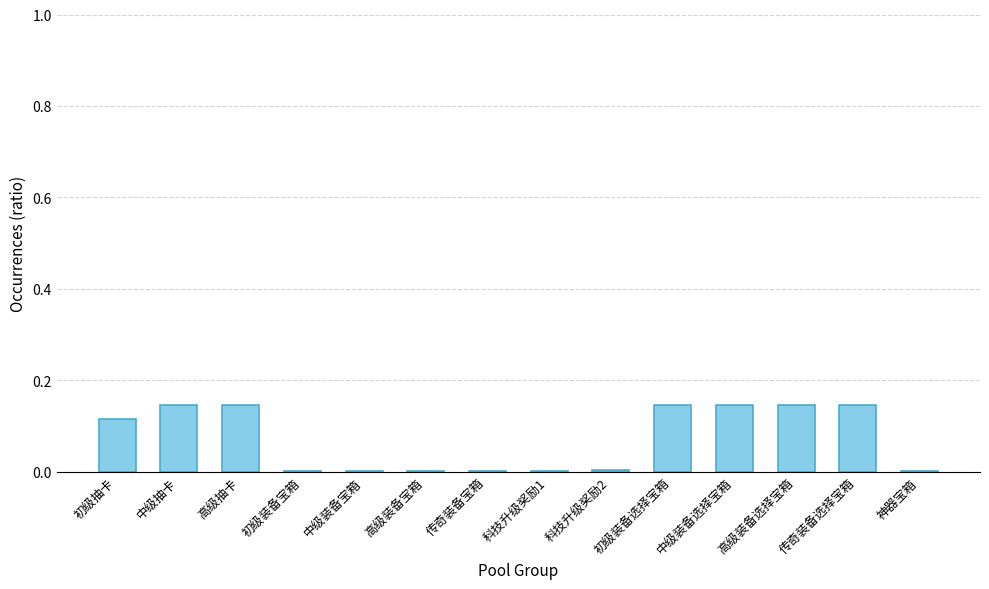

What is the sum of the values at 中级装备选择宝箱 and 高级抽卡?

0.3